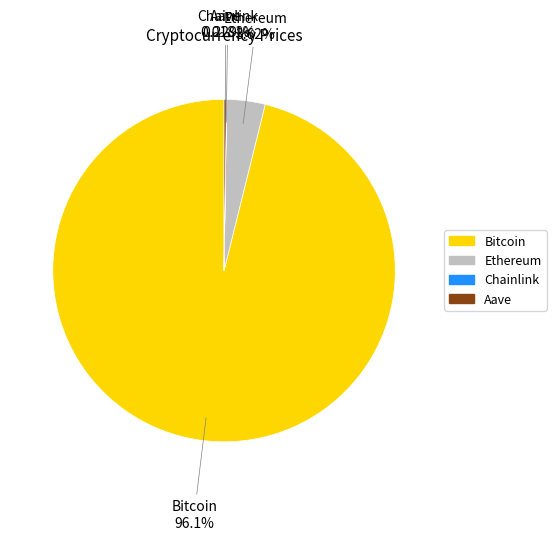

Is the sum of Bitcoin and Ethereum greater than half?

Yes